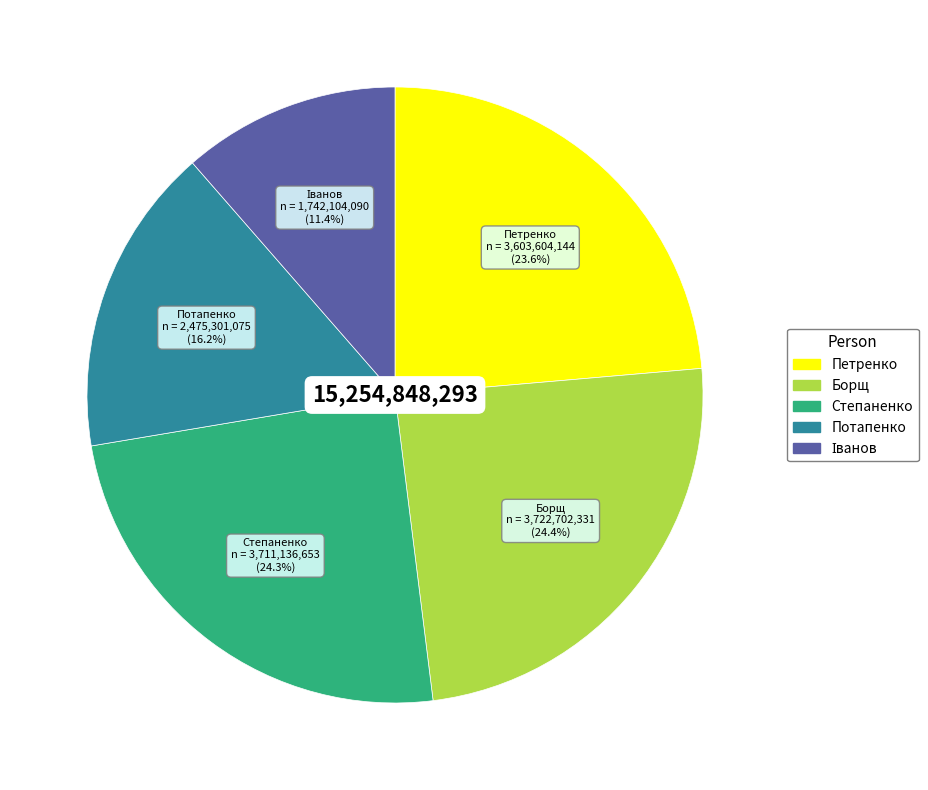

What is the ratio of the value at Степаненко to the value at Борщ?

1.0